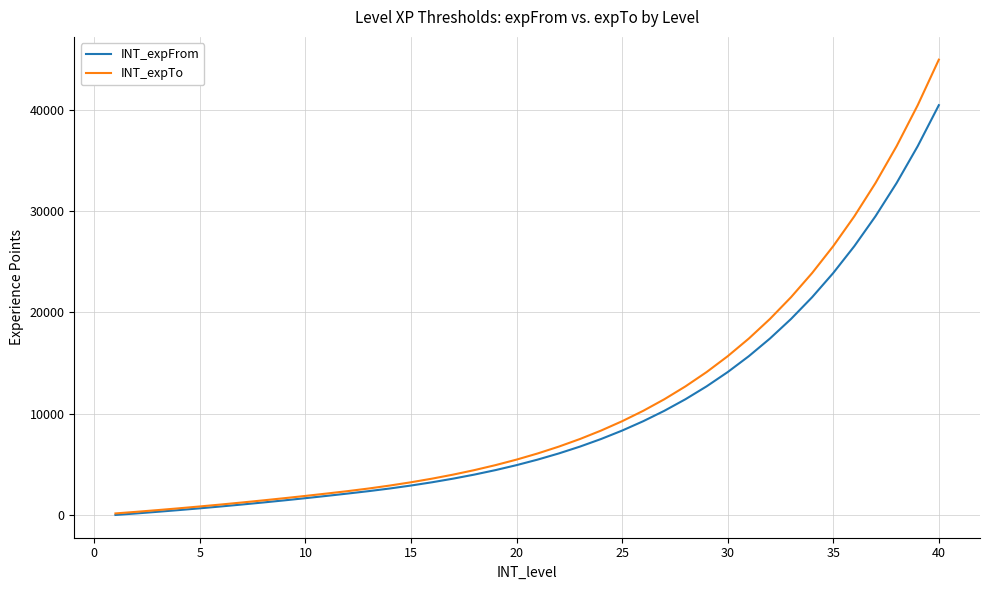

What is the average value of the INT_expTo series?

10997